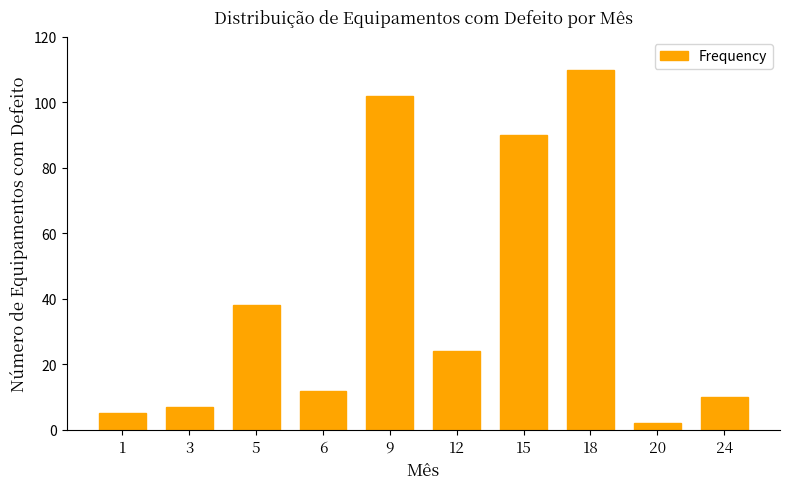

Reading right to left, what are all the values shown in this chart?

10	2	110	90	24	102	12	38	7	5